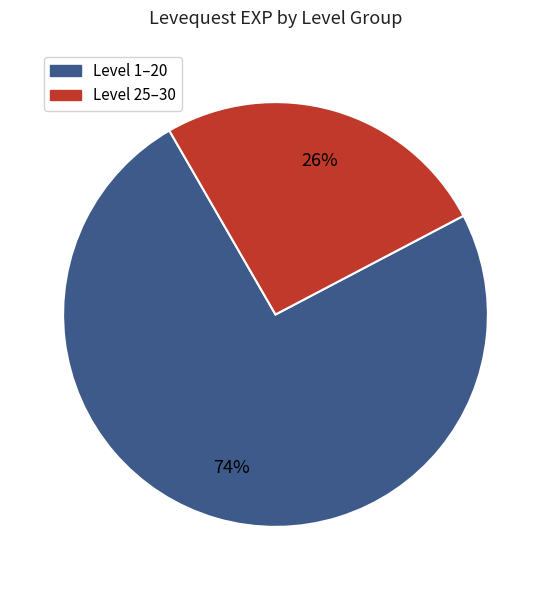

Is there any slice that represents more than half of the pie?

Yes